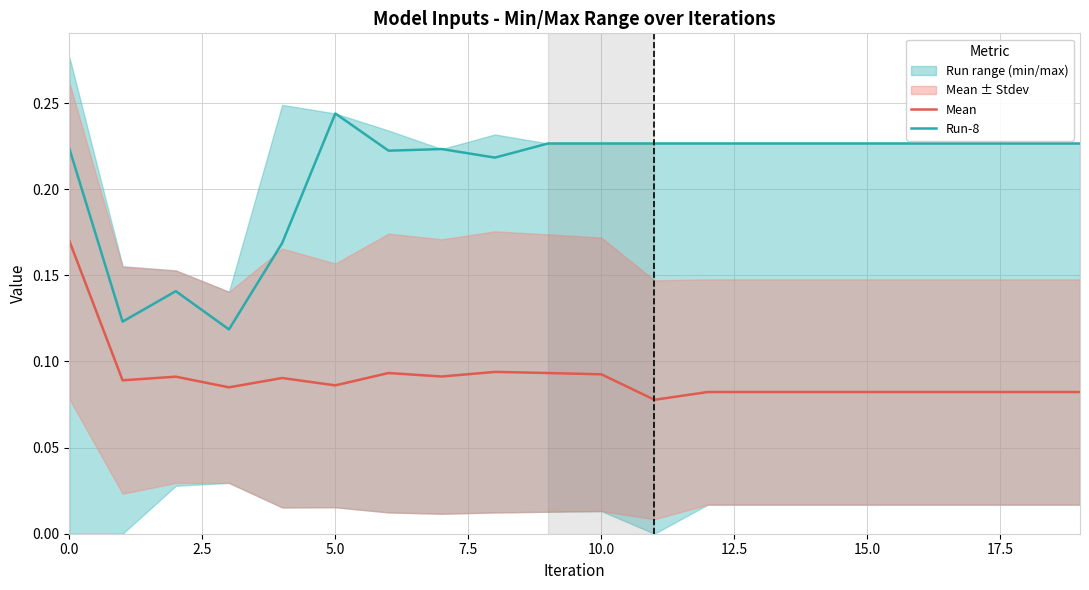

True or false: Mean and Run-8 cross at least once.

False